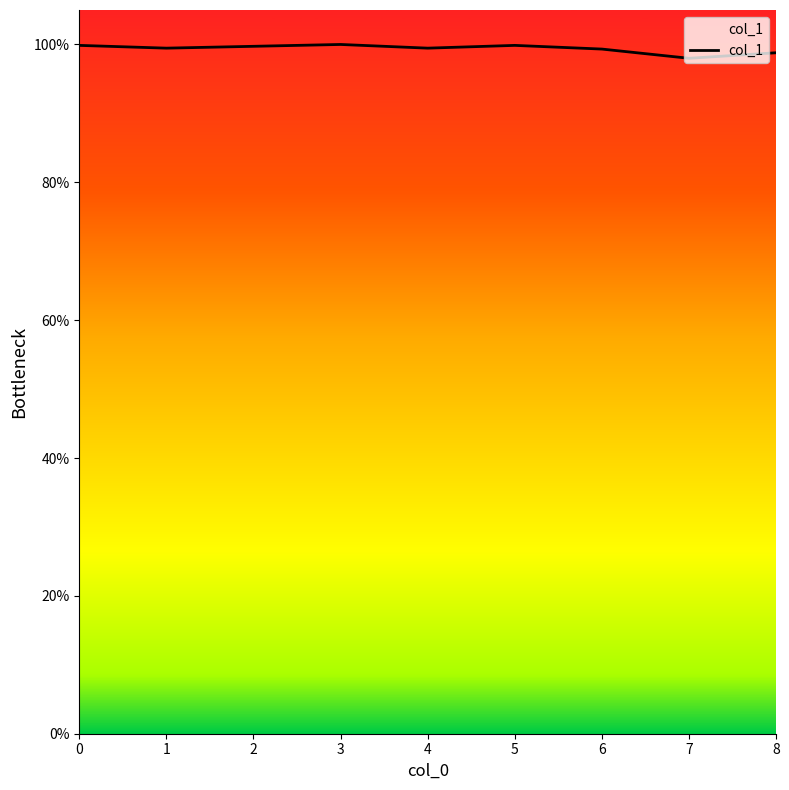

What is the maximum value shown in the chart?

1.0